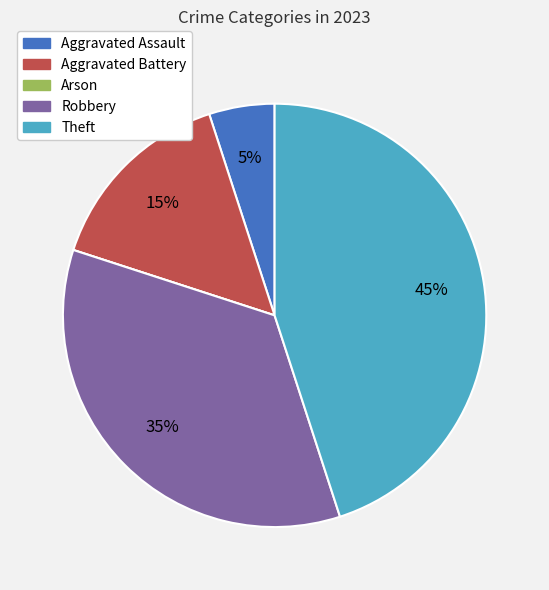

What is the largest slice in the pie chart?

Theft